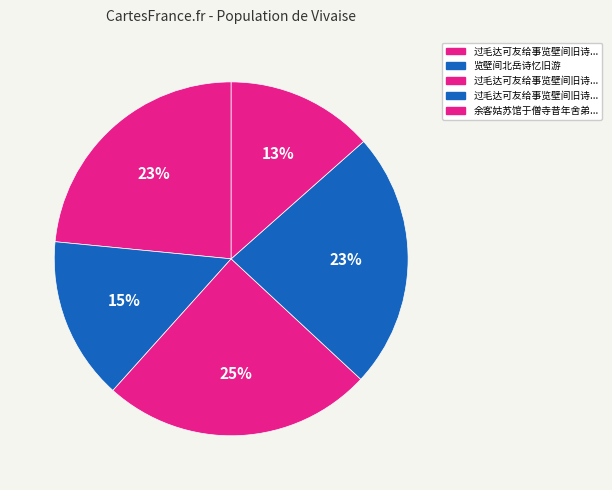

How many slices are in this pie chart?

5